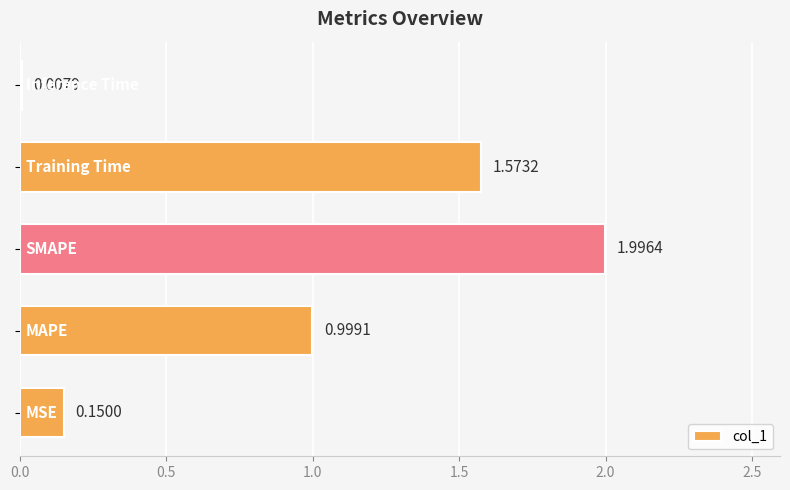

What is the sum of all values?

4.7